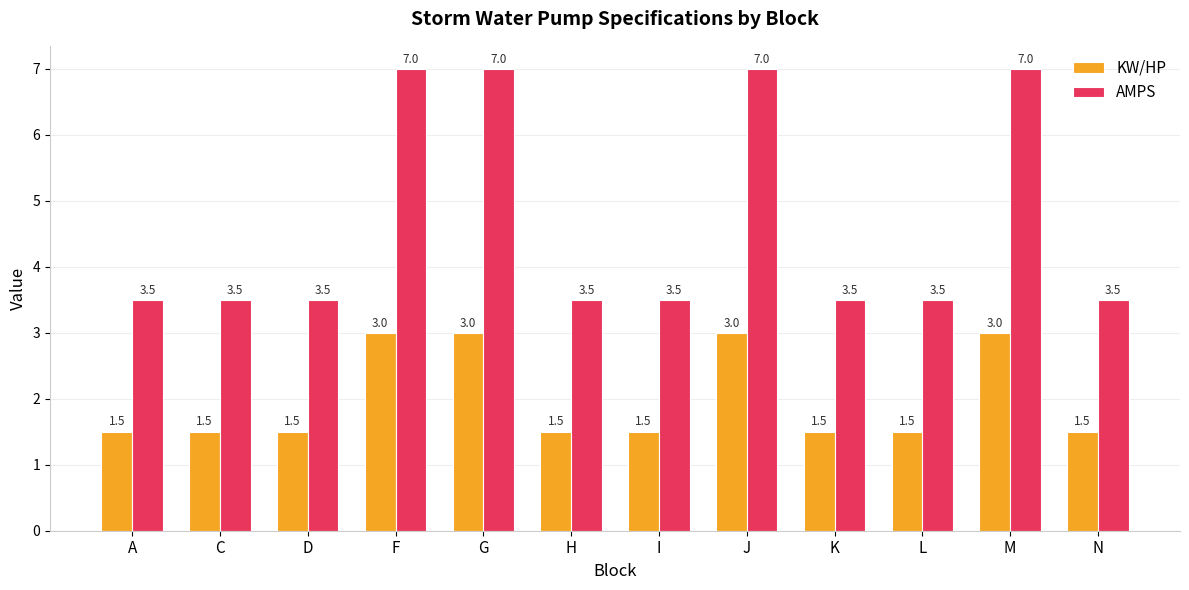

What is the lowest value of the AMPS series?

3.5